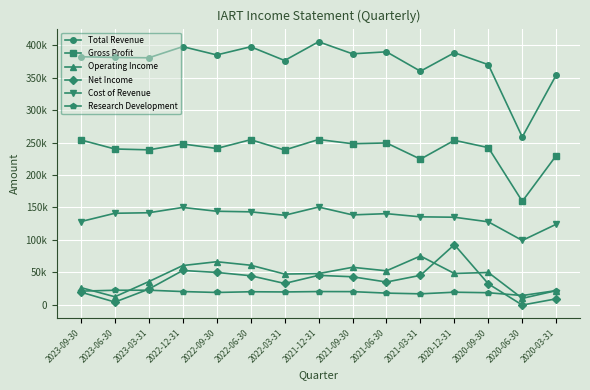

True or false: Net Income has more than 2 points higher than both neighbors.

True